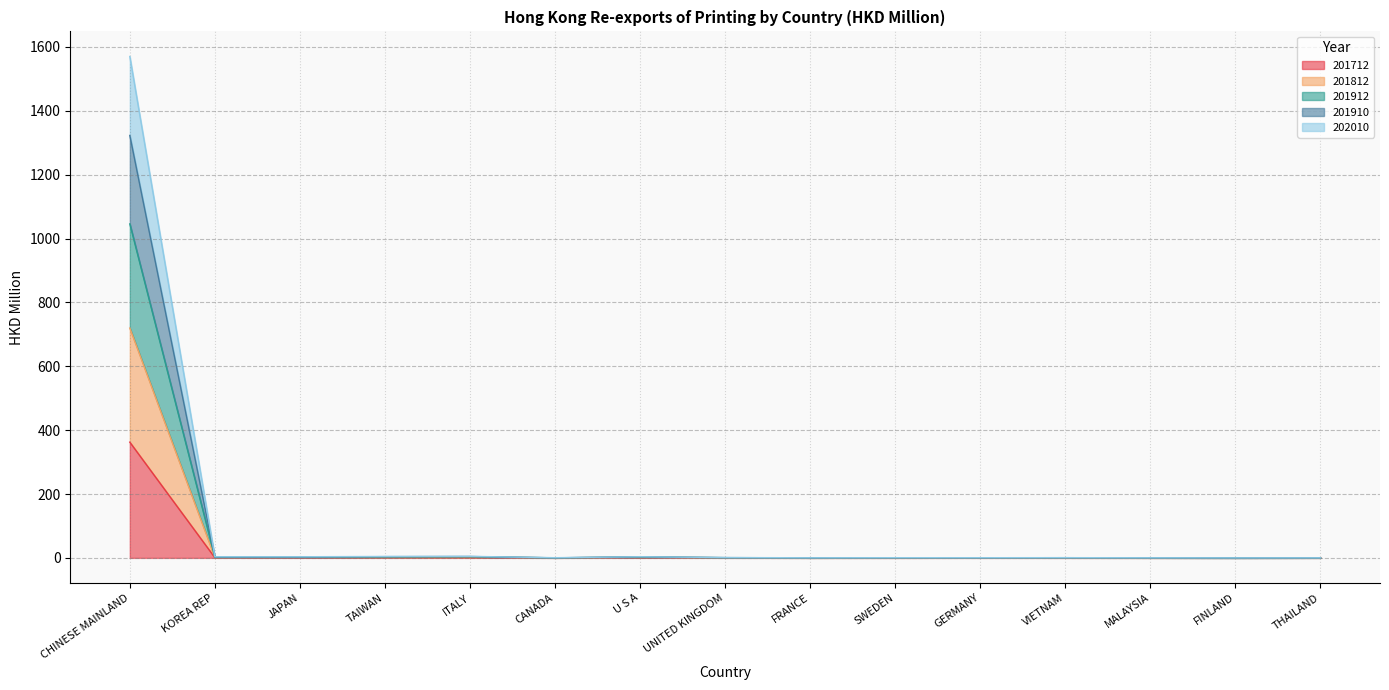

Where is the first local minimum for 201910?

KOREA REP